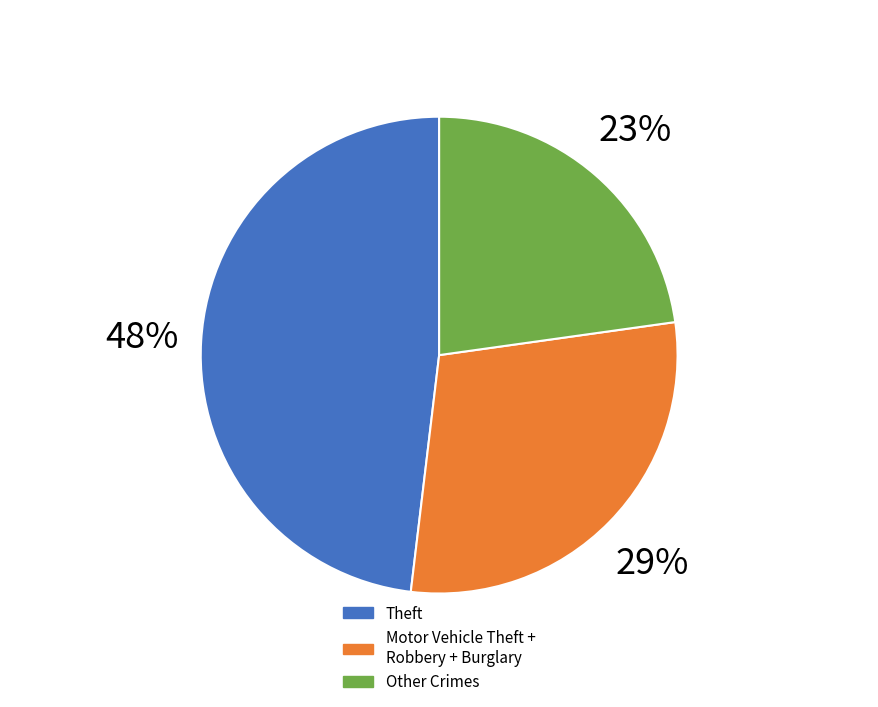

Is there a majority slice in this chart?

No